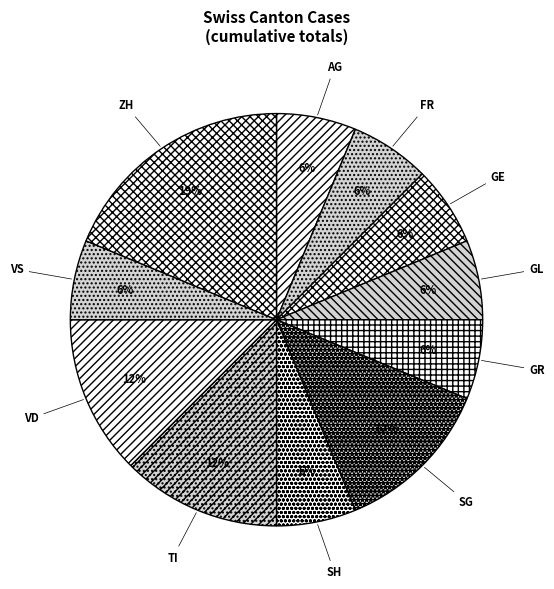

The SH slice represents 17% of the pie. True or false?

False